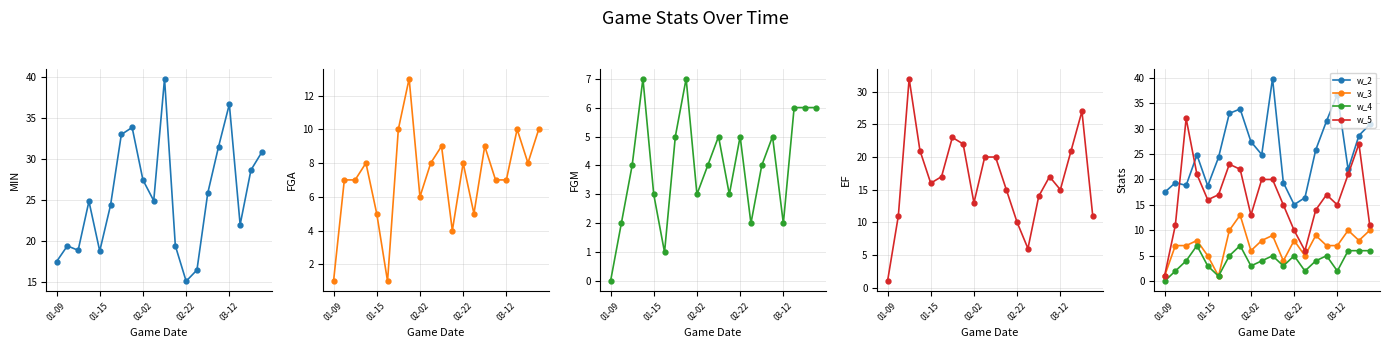

True or false: EF has more than 2 interior local peaks.

True